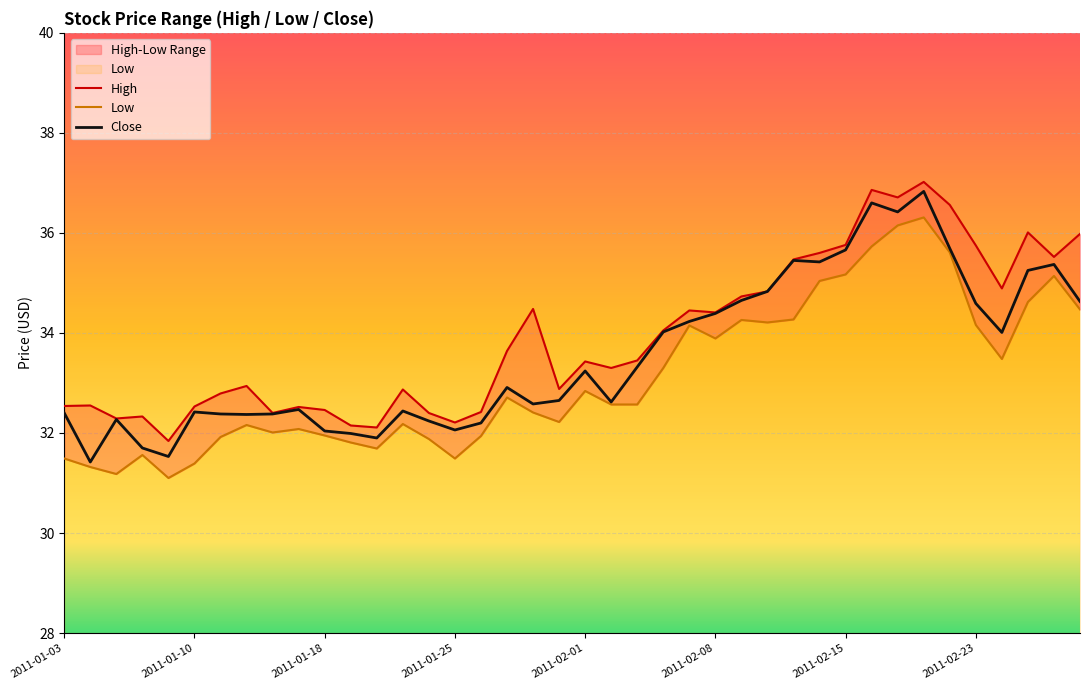

True or false: High and Low cross at least once.

False